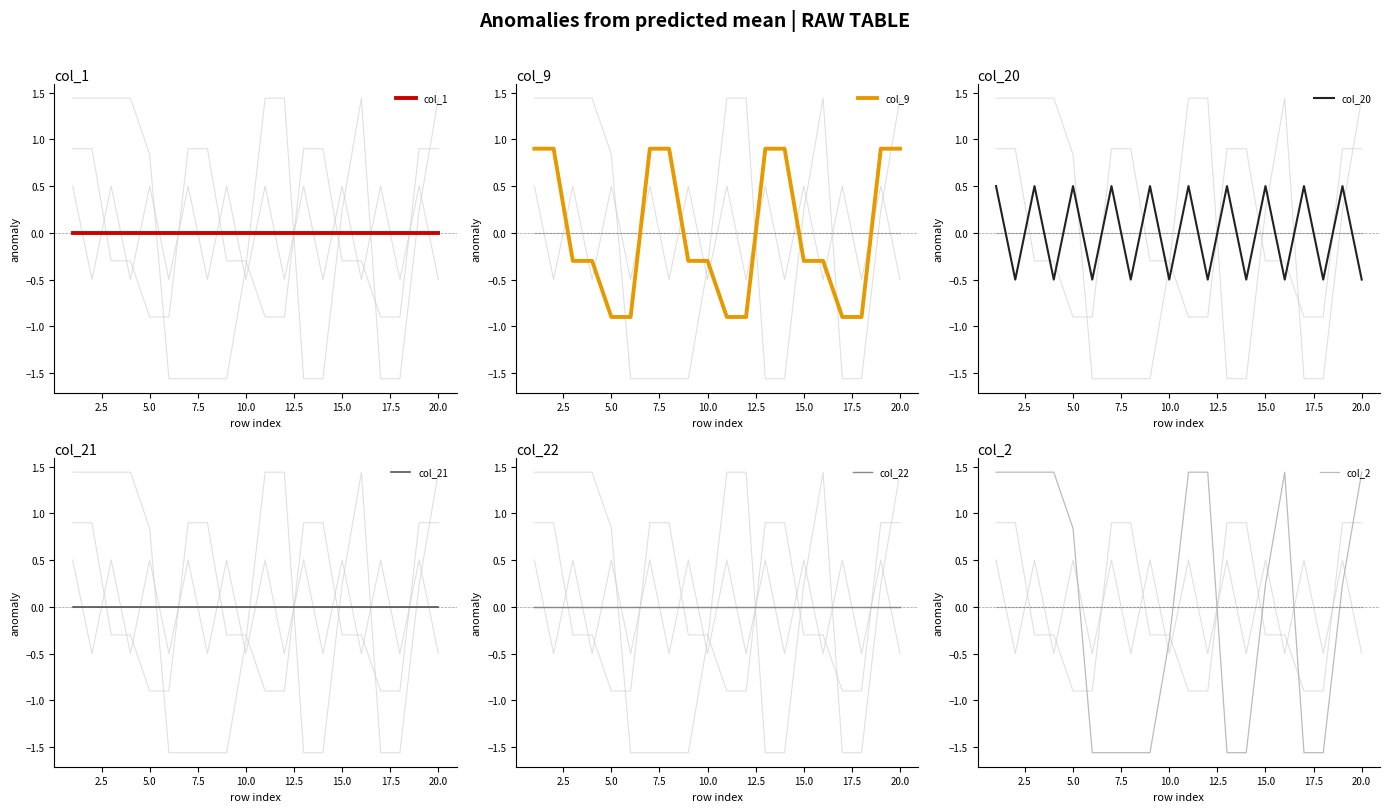

Reading left to right, what are all the values shown in this chart?

col_1: 0.0	0.0	0.0	0.0	0.0	0.0	0.0	0.0	0.0	0.0	0.0	0.0	0.0	0.0	0.0	0.0	0.0	0.0	0.0	0.0
col_9: 0.9	0.9	-0.3	-0.3	-0.9	-0.9	0.9	0.9	-0.3	-0.3	-0.9	-0.9	0.9	0.9	-0.3	-0.3	-0.9	-0.9	0.9	0.9
col_20: 0.5	-0.5	0.5	-0.5	0.5	-0.5	0.5	-0.5	0.5	-0.5	0.5	-0.5	0.5	-0.5	0.5	-0.5	0.5	-0.5	0.5	-0.5
col_21: 0.0	0.0	0.0	0.0	0.0	0.0	0.0	0.0	0.0	0.0	0.0	0.0	0.0	0.0	0.0	0.0	0.0	0.0	0.0	0.0
col_22: 0.0	0.0	0.0	0.0	0.0	0.0	0.0	0.0	0.0	0.0	0.0	0.0	0.0	0.0	0.0	0.0	0.0	0.0	0.0	0.0
col_2: 1.4	1.4	1.4	1.4	0.8	-1.6	-1.6	-1.6	-1.6	-0.4	1.4	1.4	-1.6	-1.6	0.2	1.4	-1.6	-1.6	0.2	1.4